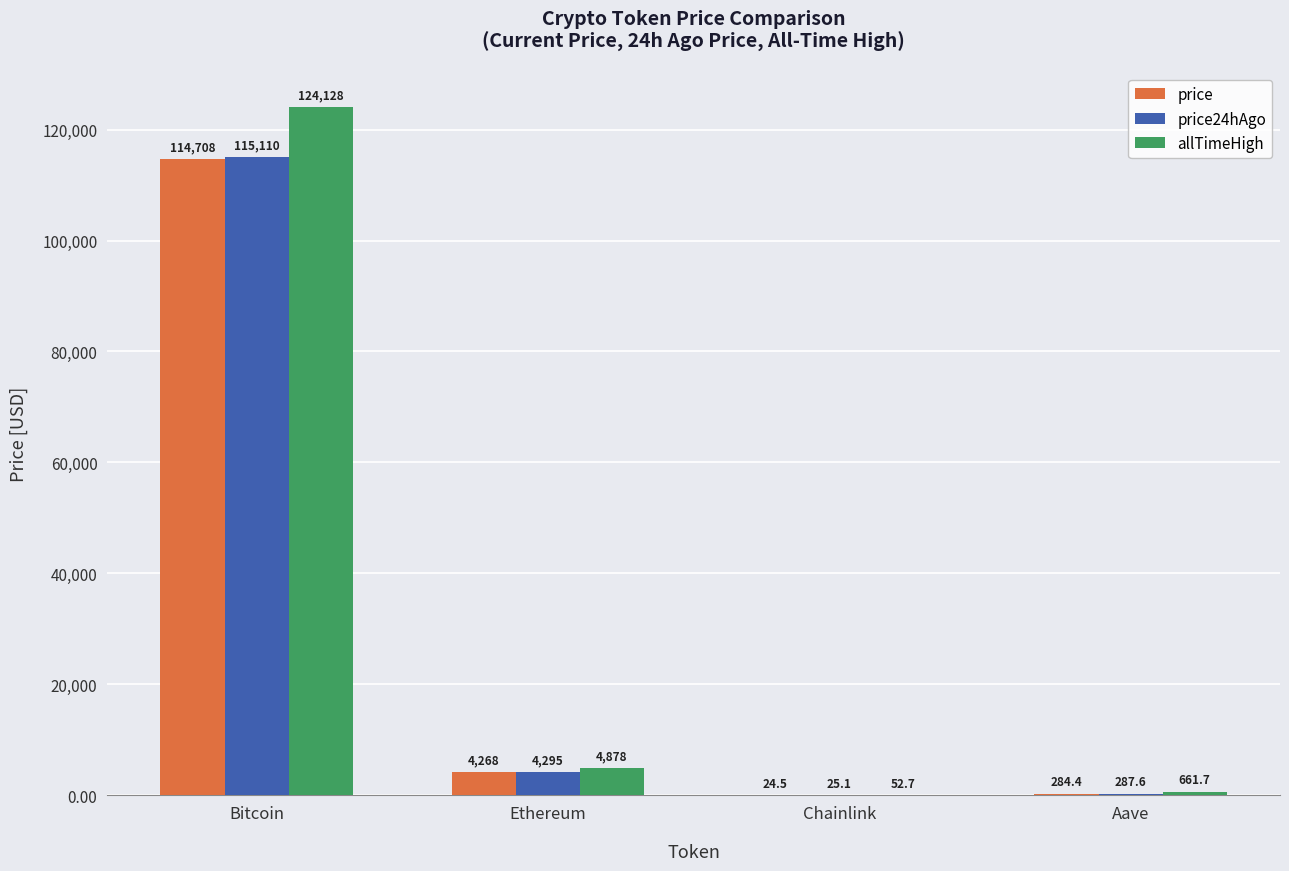

The allTimeHigh series shows 124128.0 at Bitcoin. True or false?

True